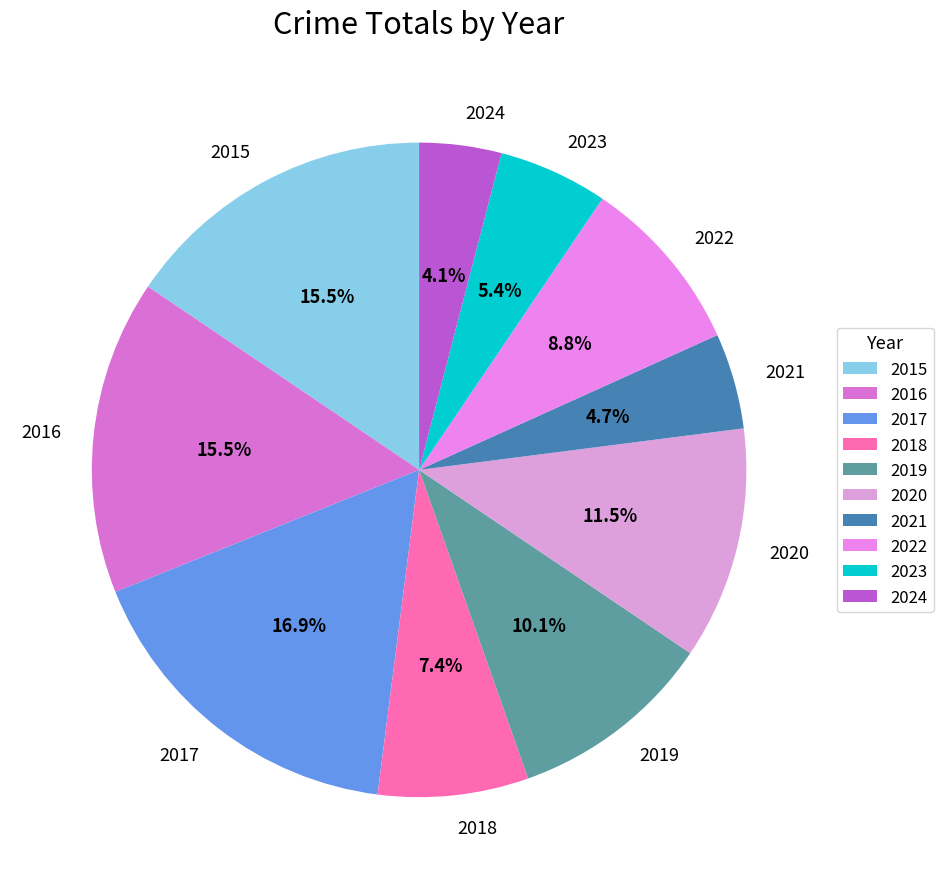

Which has a higher value, 2021 or 2022?

2022